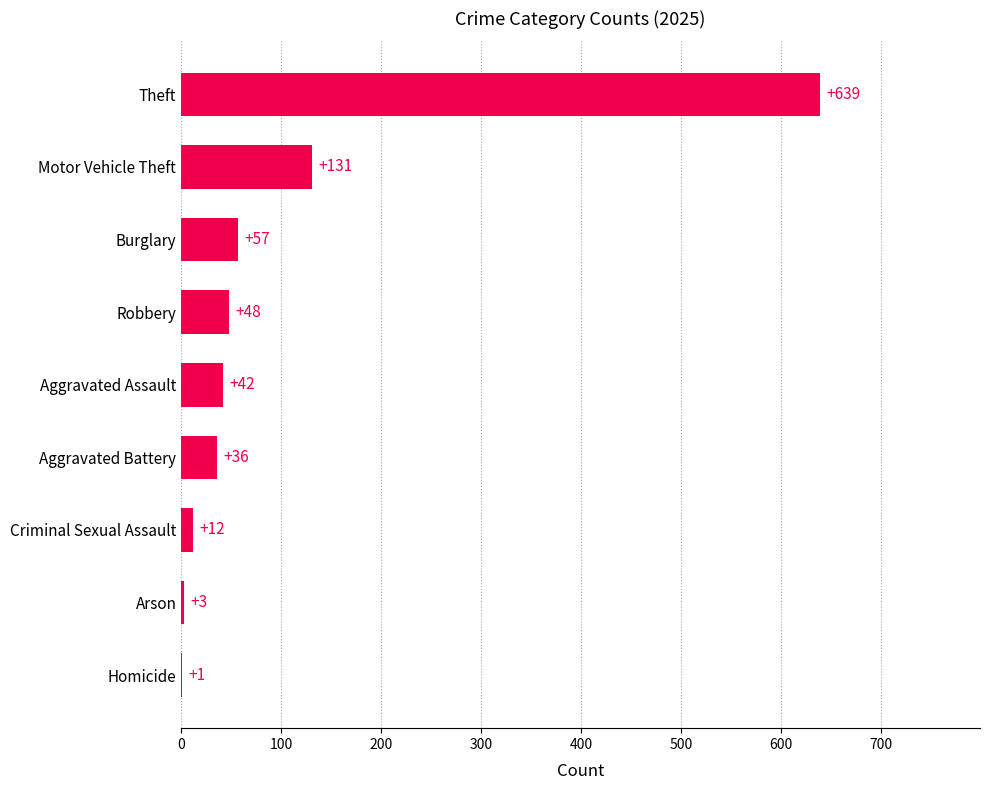

Reading bottom to top, extract all data points from this chart.

Homicide=1	Arson=3	Criminal Sexual Assault=12	Aggravated Battery=36	Aggravated Assault=42	Robbery=48	Burglary=57	Motor Vehicle Theft=131	Theft=639